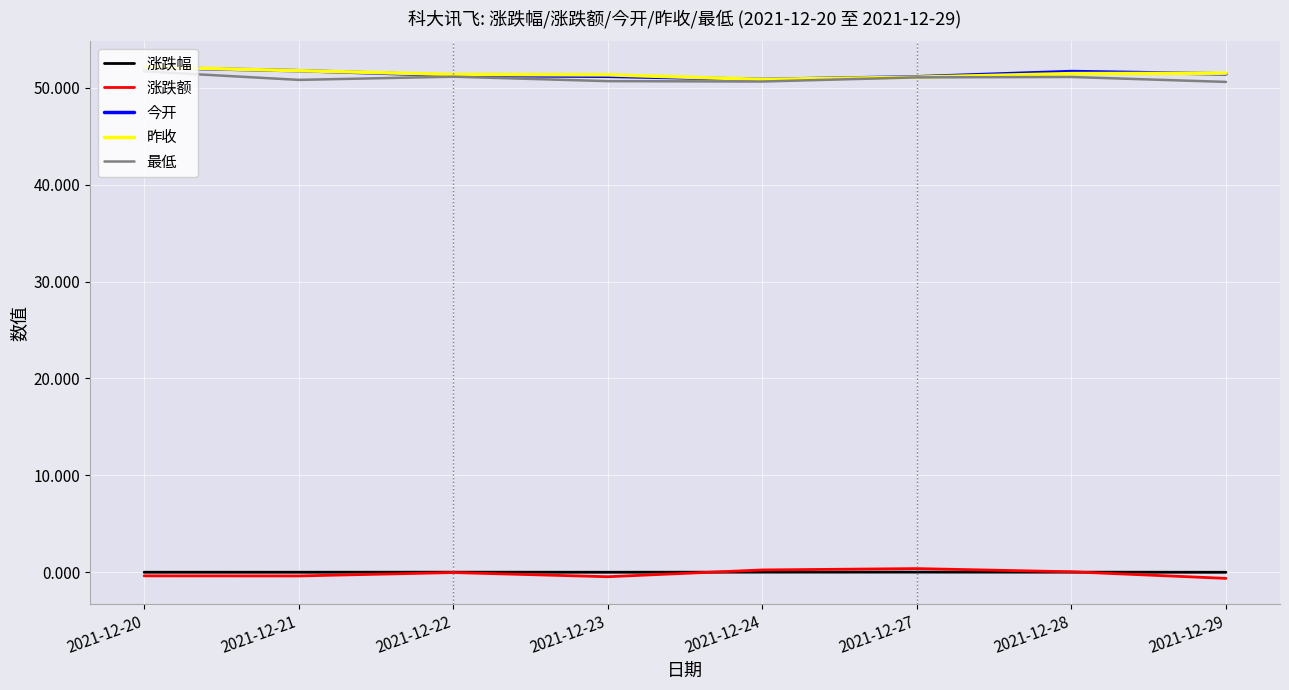

What is the greatest value displayed?

52.2